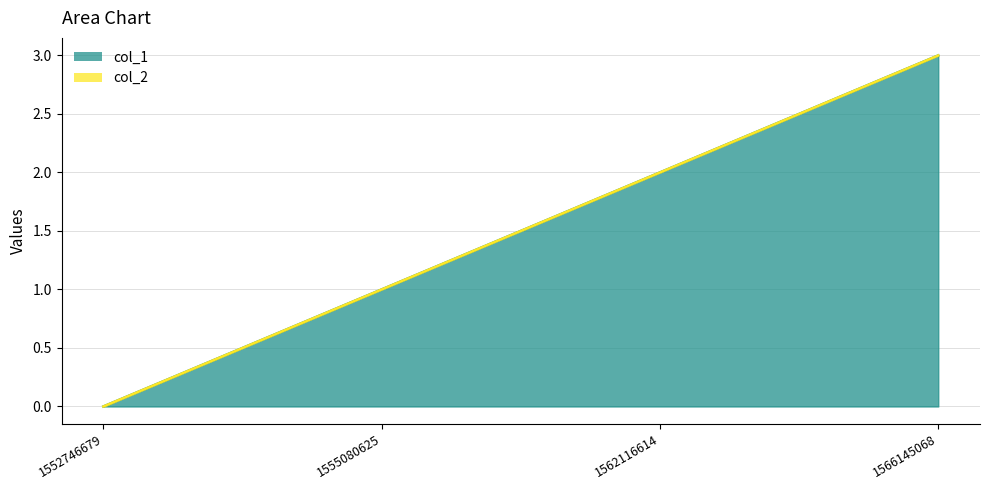

List the labels in order of value, largest first.

1566145068, 1562116614, 1555080625, 1552746679